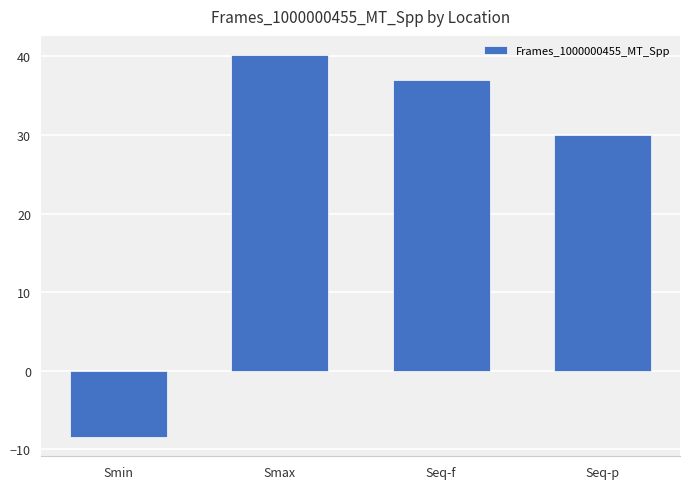

What is the average value?

24.7